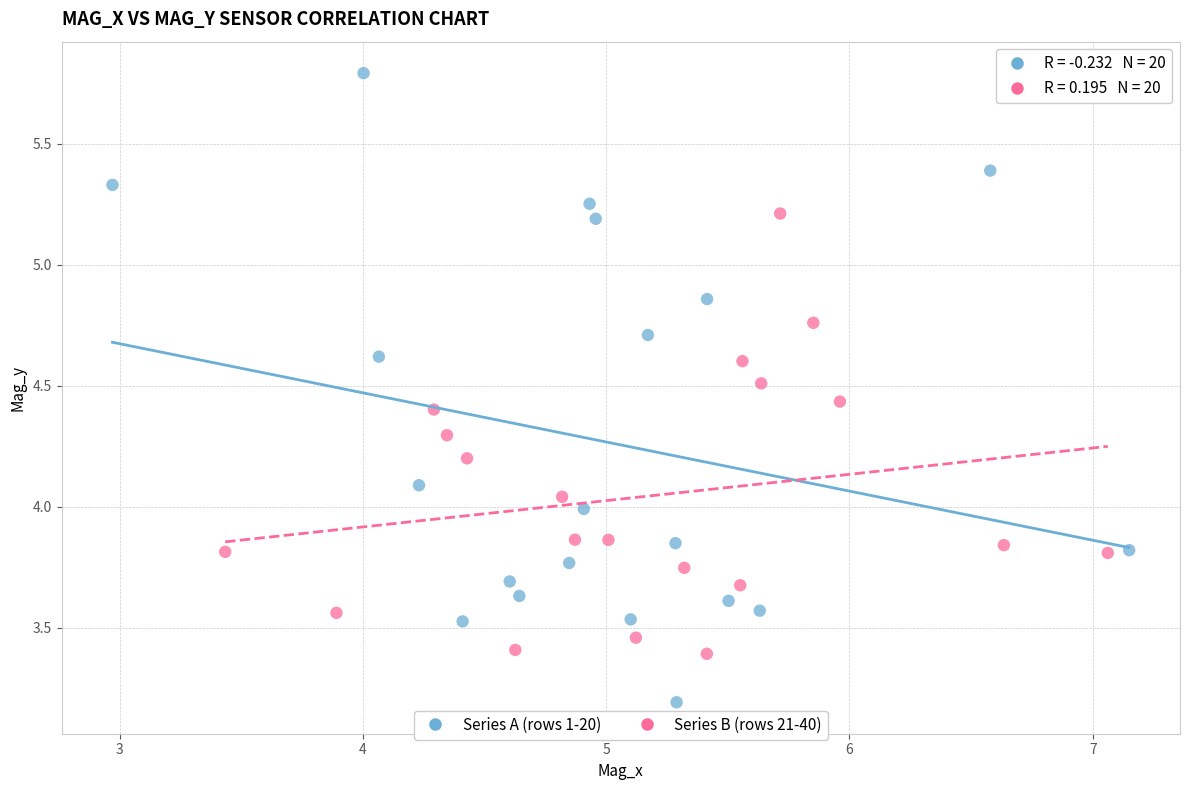

Which series has the largest Y range (max minus min)?

Series A (rows 1-20)